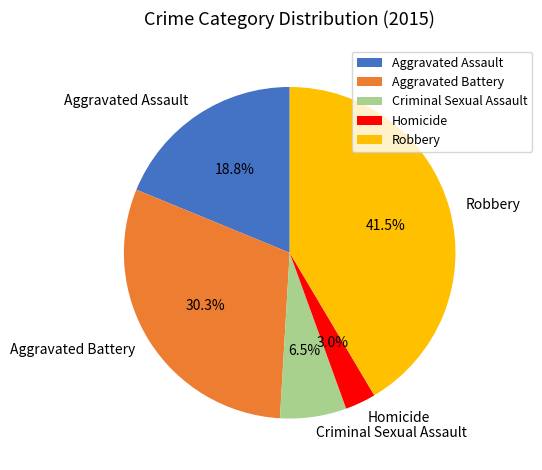

Which category has the smallest portion of the pie?

Homicide